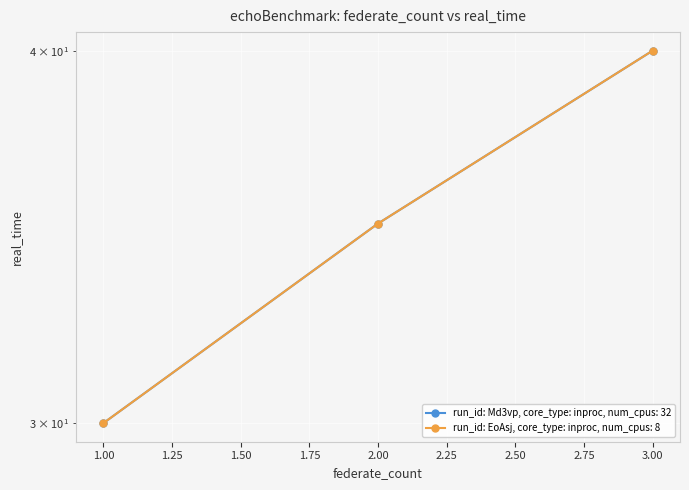

What value does the run_id: Md3vp, core_type: inproc, num_cpus: 32 series have at 3, to the nearest 5?

40